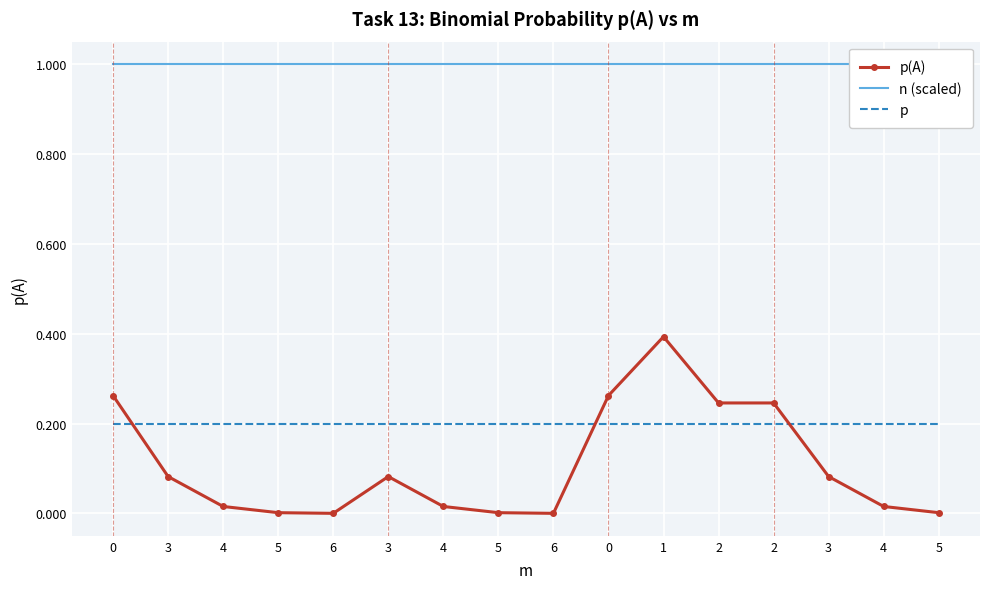

What is the sum of the p values at 4 and 0?

0.4